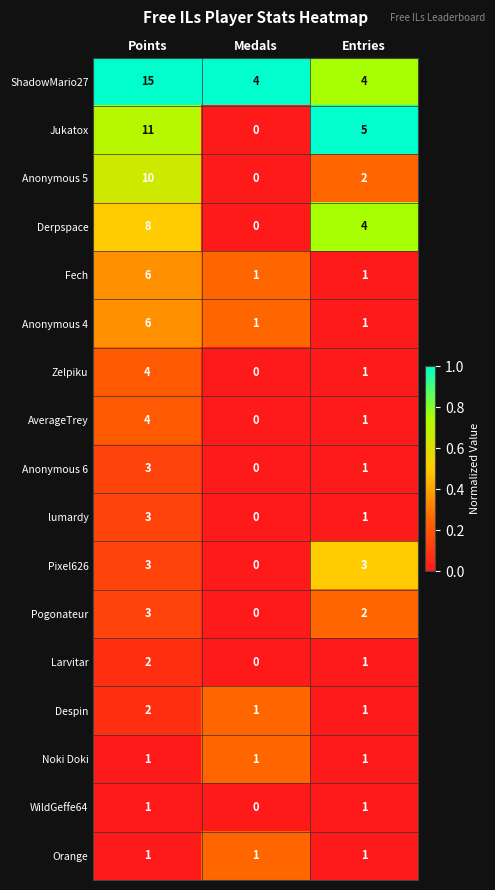

What is the sum of the Fech values at Entries and Points?

7